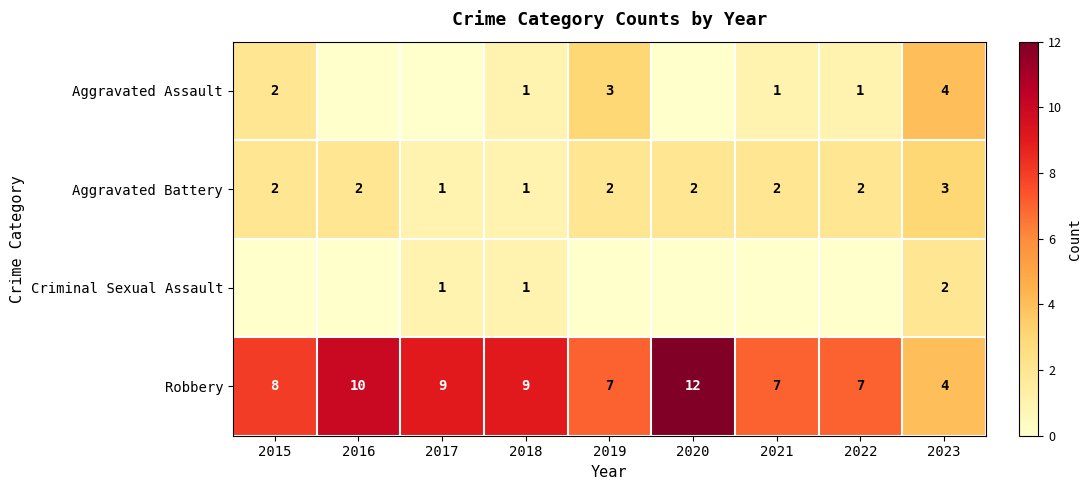

The value of Robbery at 2020 is 18. True or false?

False